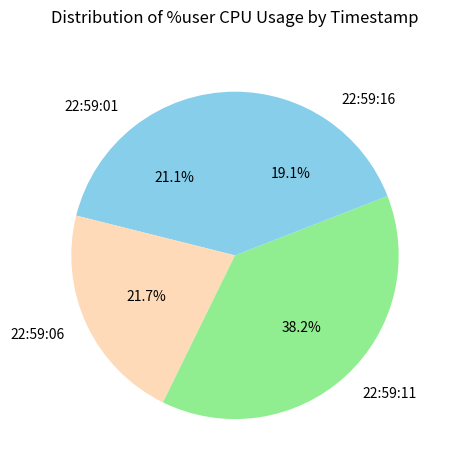

Is it true that 22:59:06 is 16% of the pie?

False